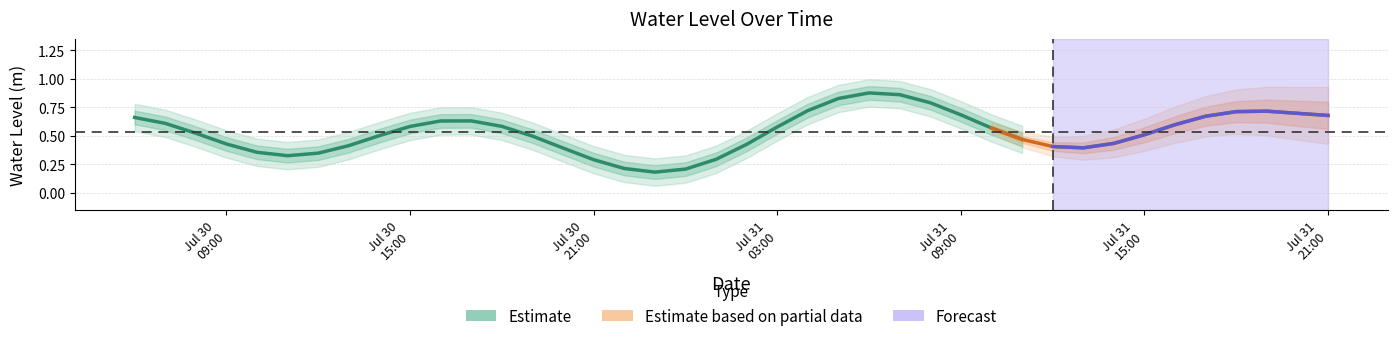

Read the value at 38.

0.7